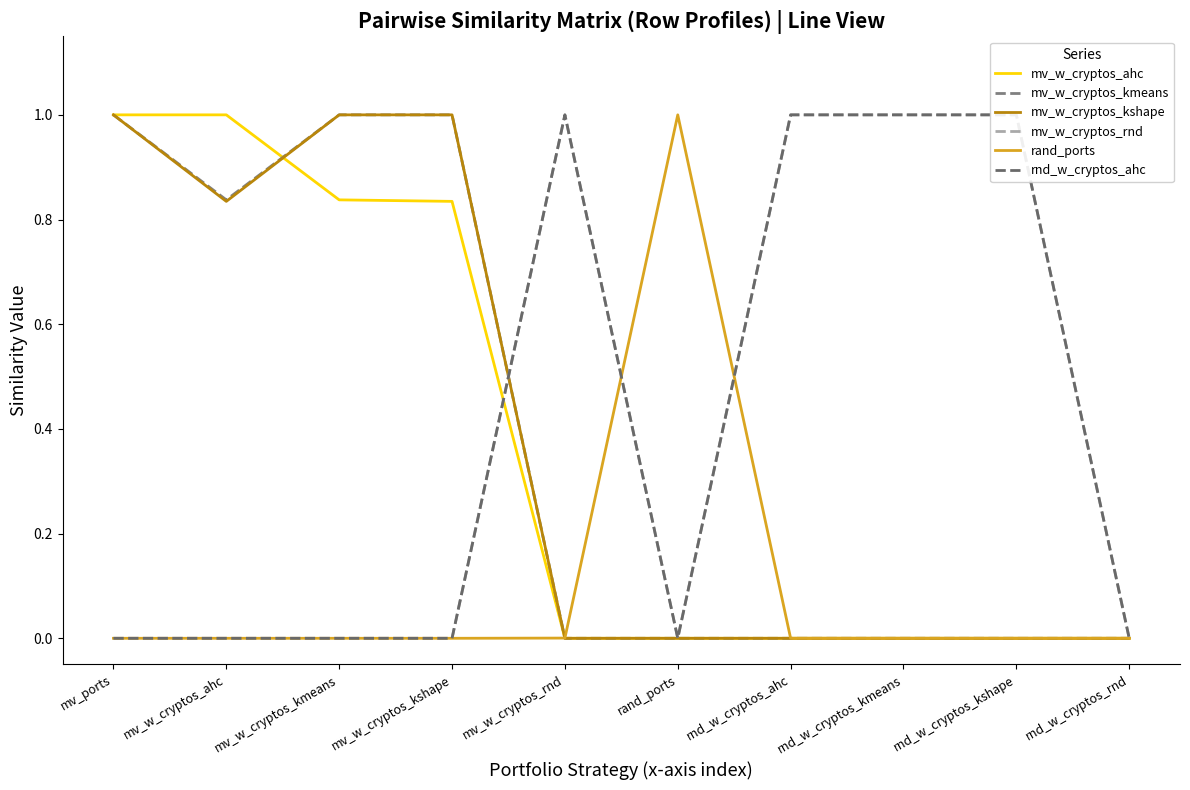

How many mv_w_cryptos_ahc values are between 0 and 1?

10